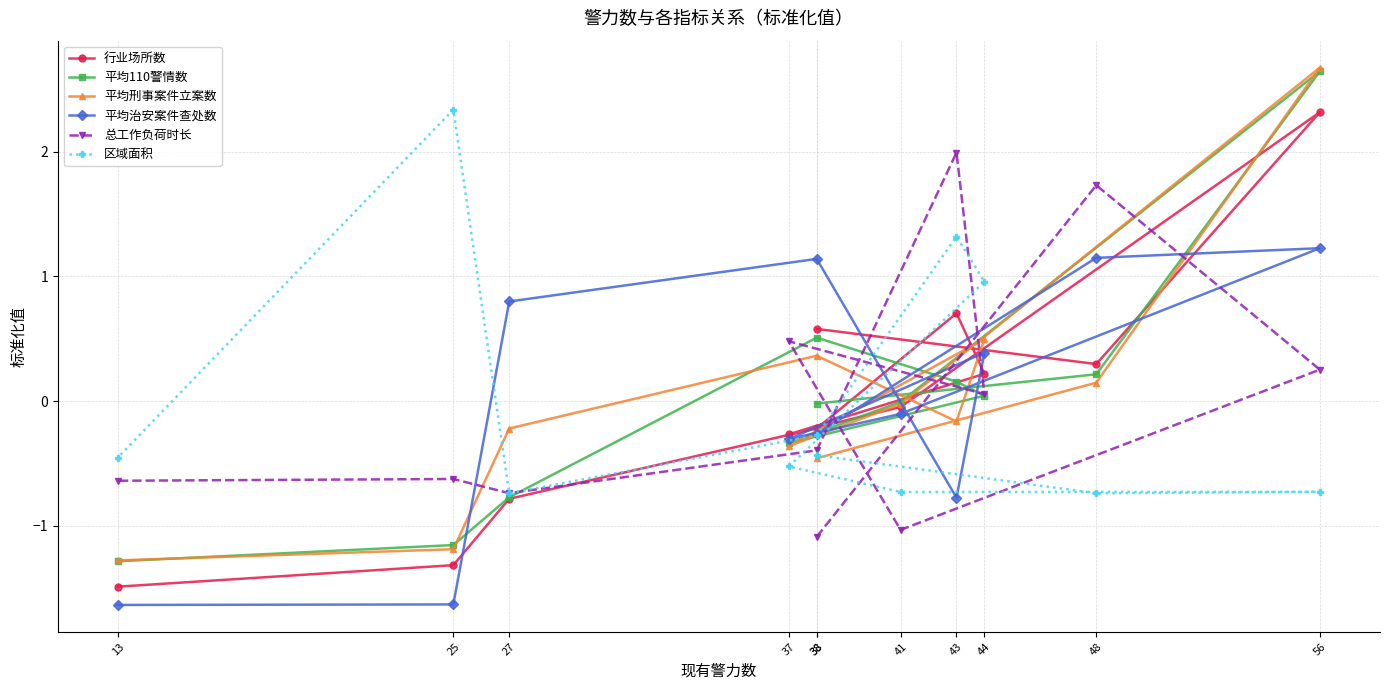

What is the difference between the maximum and second lowest values in the 总工作负荷时长 series?

3.0